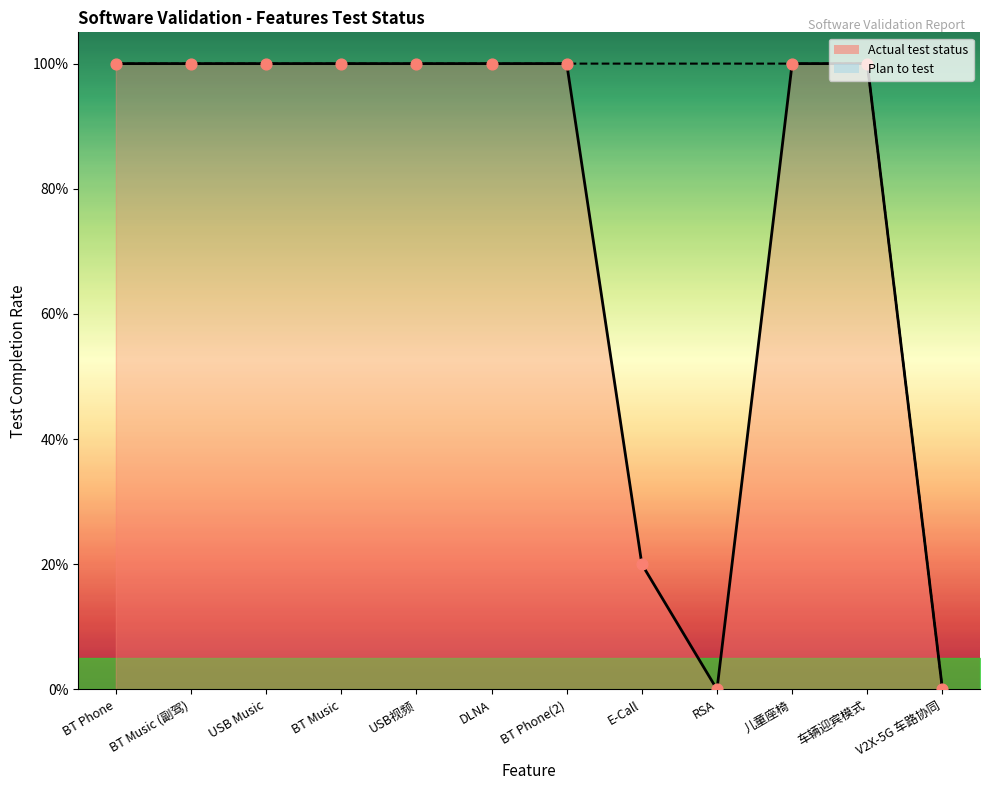

At how many categories does at least one series exceed 0?

11